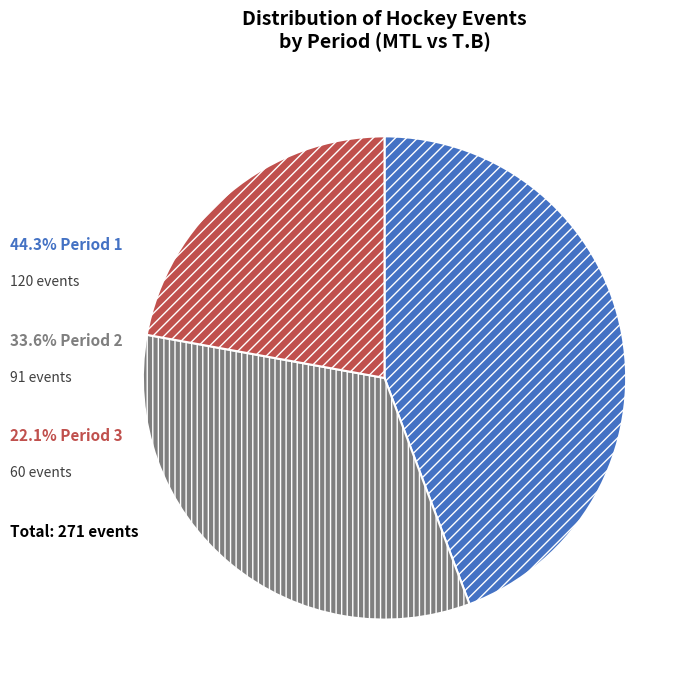

Is there any slice that represents more than half of the pie?

No